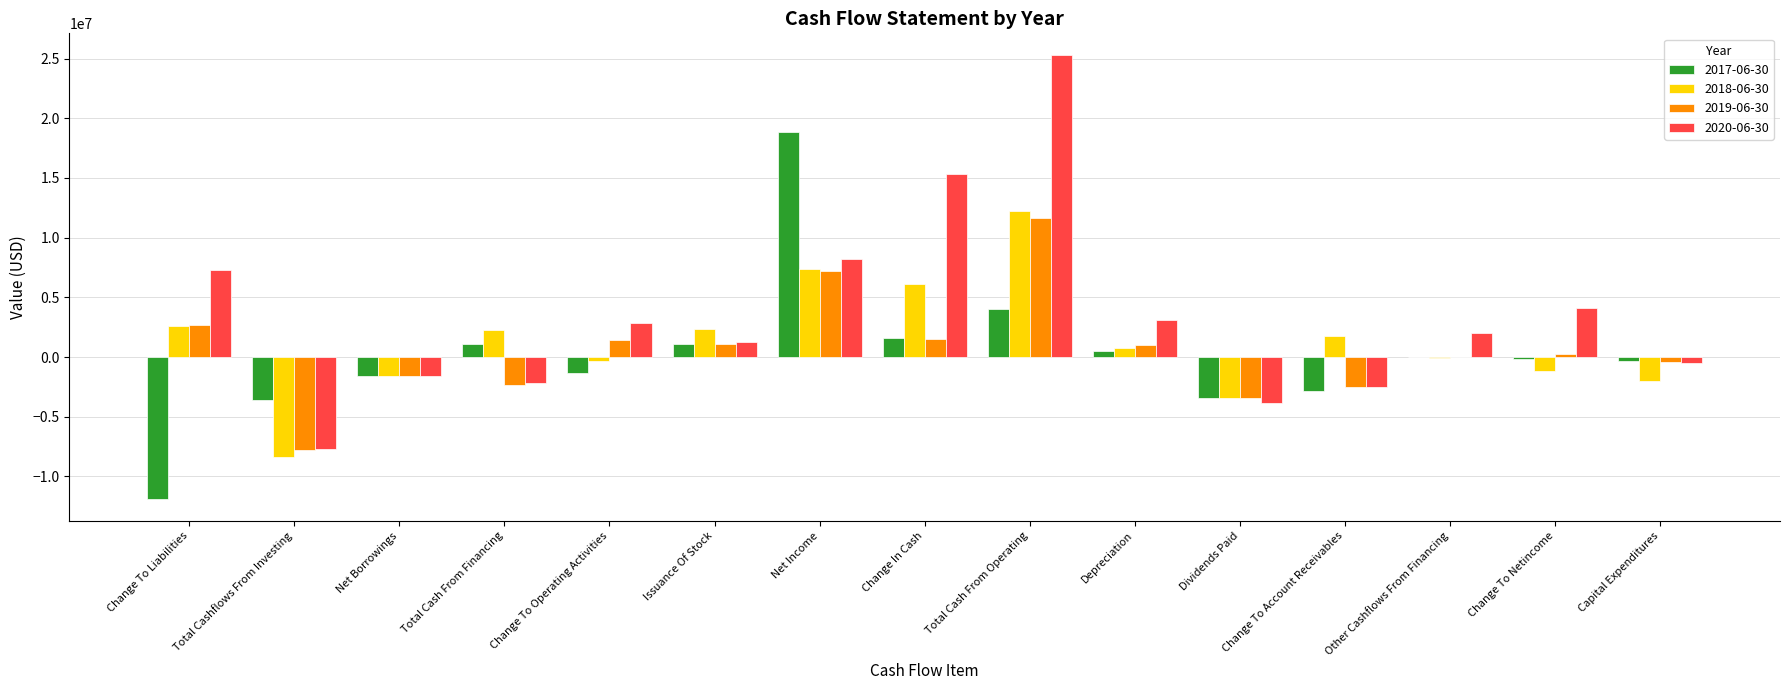

Is the value of 2020-06-30 at Change To Operating Activities greater than the value of 2017-06-30 at Change To Netincome?

Yes